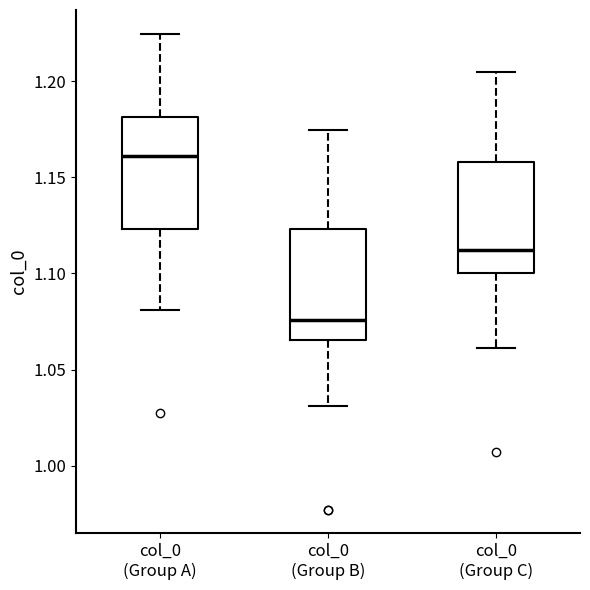

Reading left to right, read every box against the y-axis: the position of its median line, the range the box covers, and the ends of its whiskers. The values are not printed on the chart, so give them approximately, as read against the axis.

col_0 (Group A): median 1.160, box 1.125 to 1.180, whiskers 1.080 to 1.225
col_0 (Group B): median 1.075, box 1.065 to 1.125, whiskers 1.030 to 1.175
col_0 (Group C): median 1.110, box 1.100 to 1.160, whiskers 1.060 to 1.205